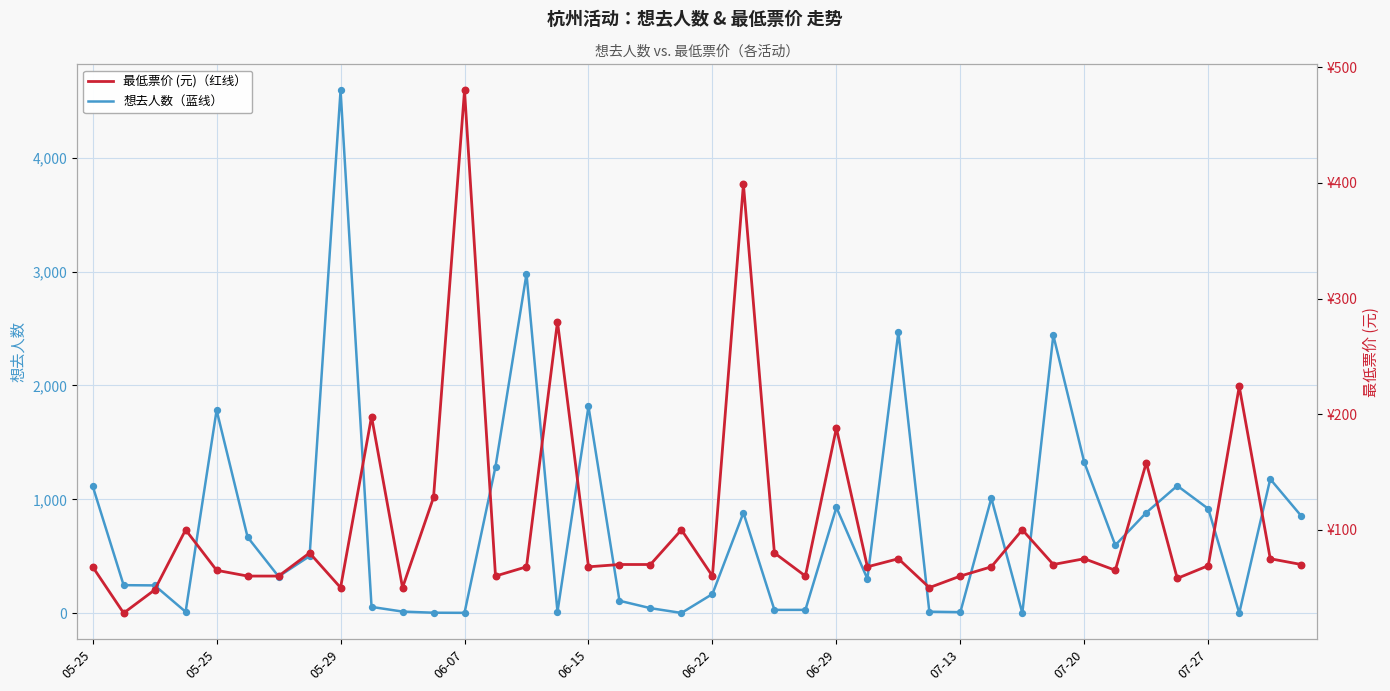

What are all the series names shown in the legend?

想去人数, 最低票价 (元)